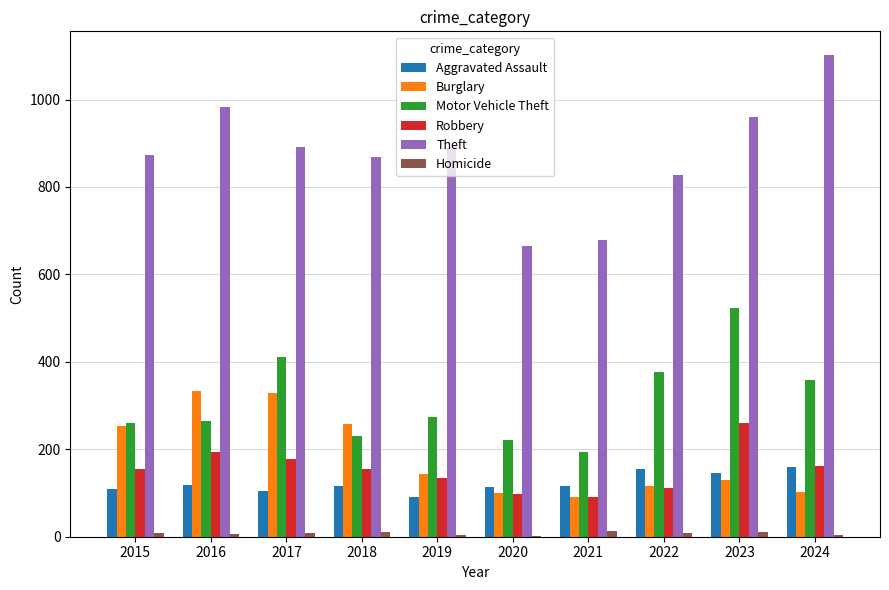

Is the value of Robbery at 2015 greater than the value of Burglary at 2017?

No